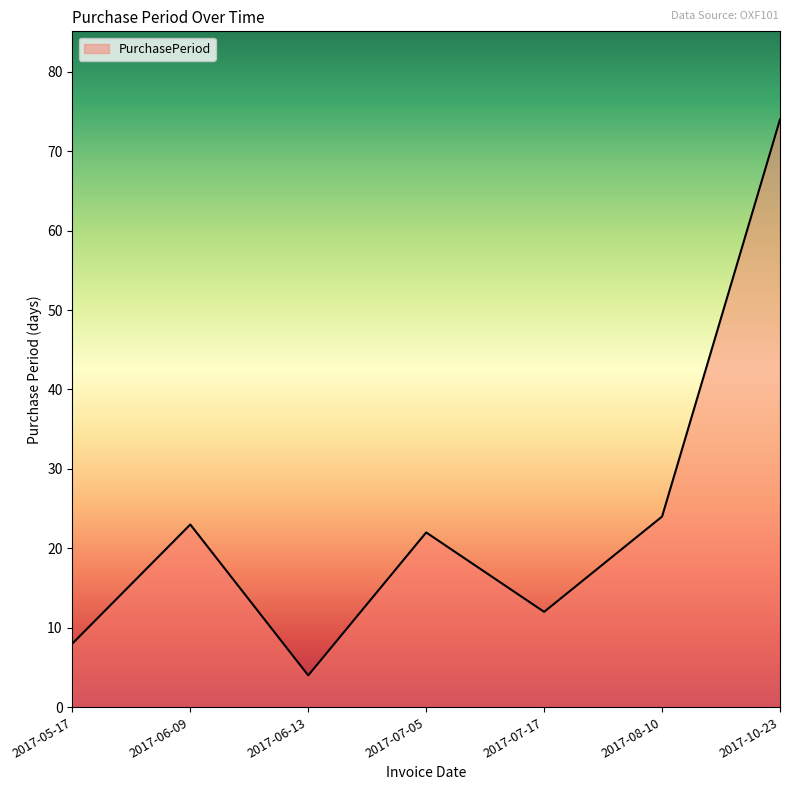

List the labels in order of value, smallest first.

2017-06-13, 2017-05-17, 2017-07-17, 2017-07-05, 2017-06-09, 2017-08-10, 2017-10-23